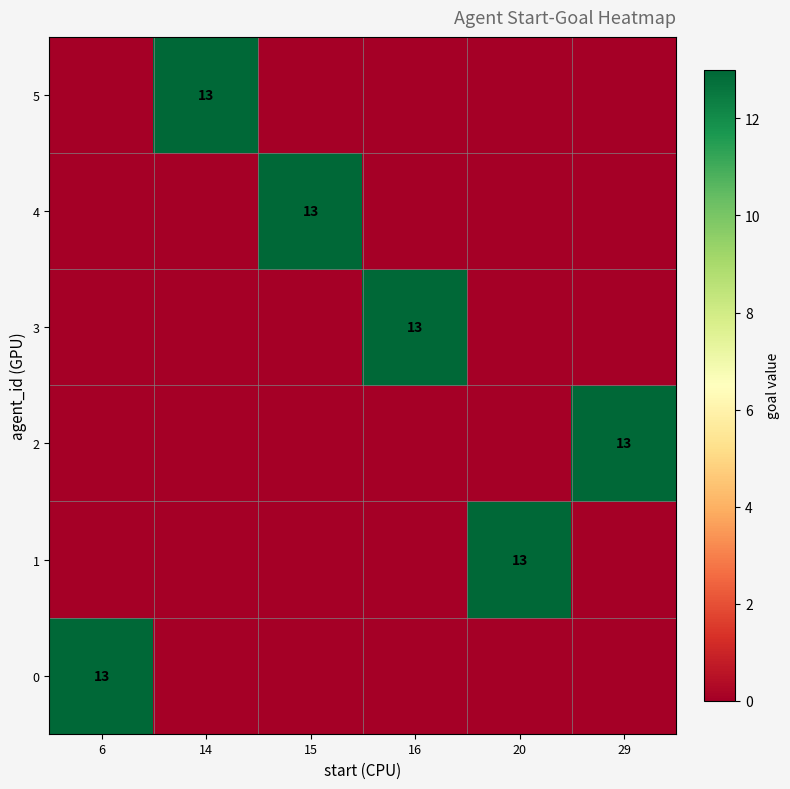

Is it true that 3 equals 18 at 16?

False